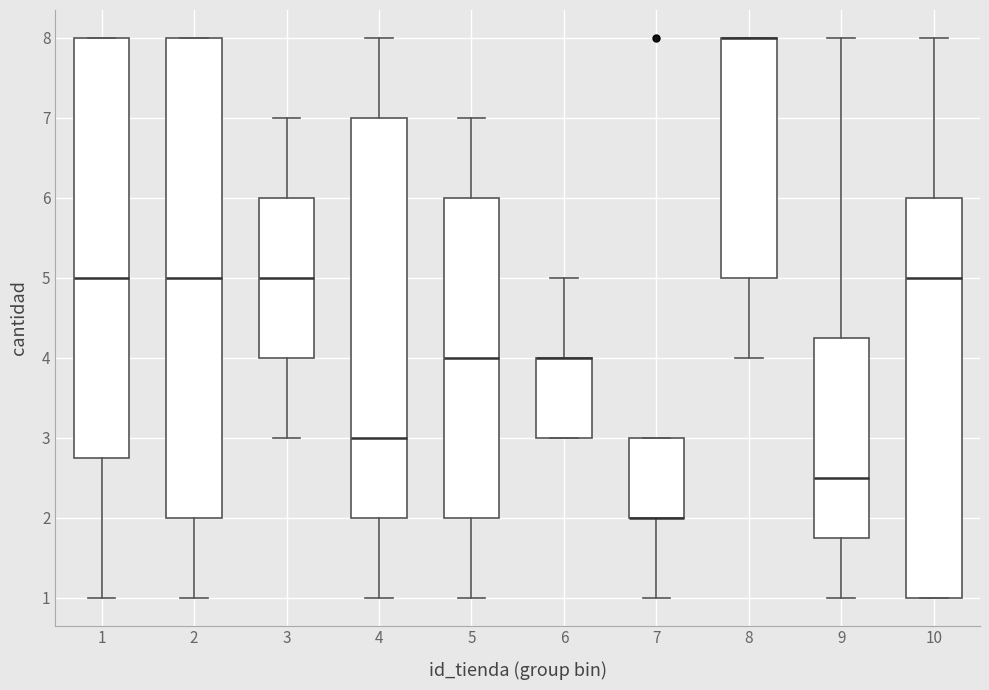

Where is the lower edge of the box at x = 9 on the y-axis? The values are not printed on the chart, so give them approximately, as read against the axis.

1.8